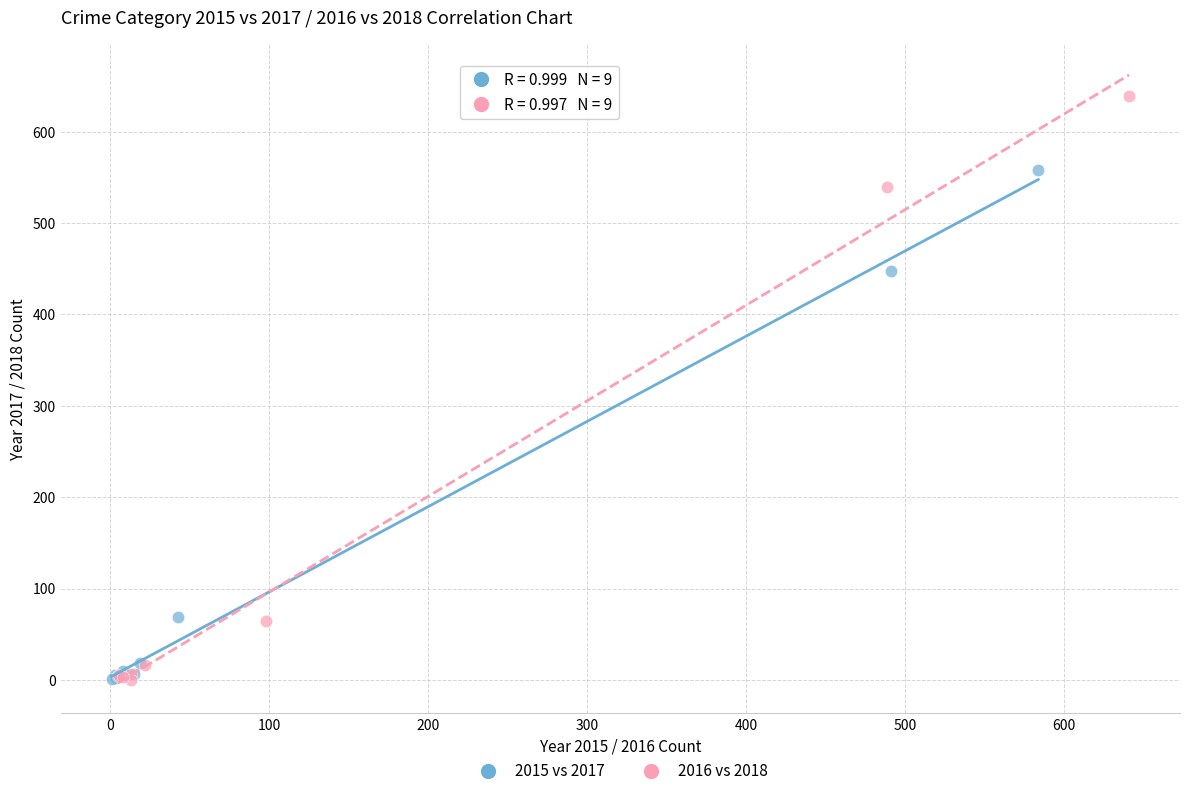

Which series has the largest Y range (max minus min)?

2016 vs 2018